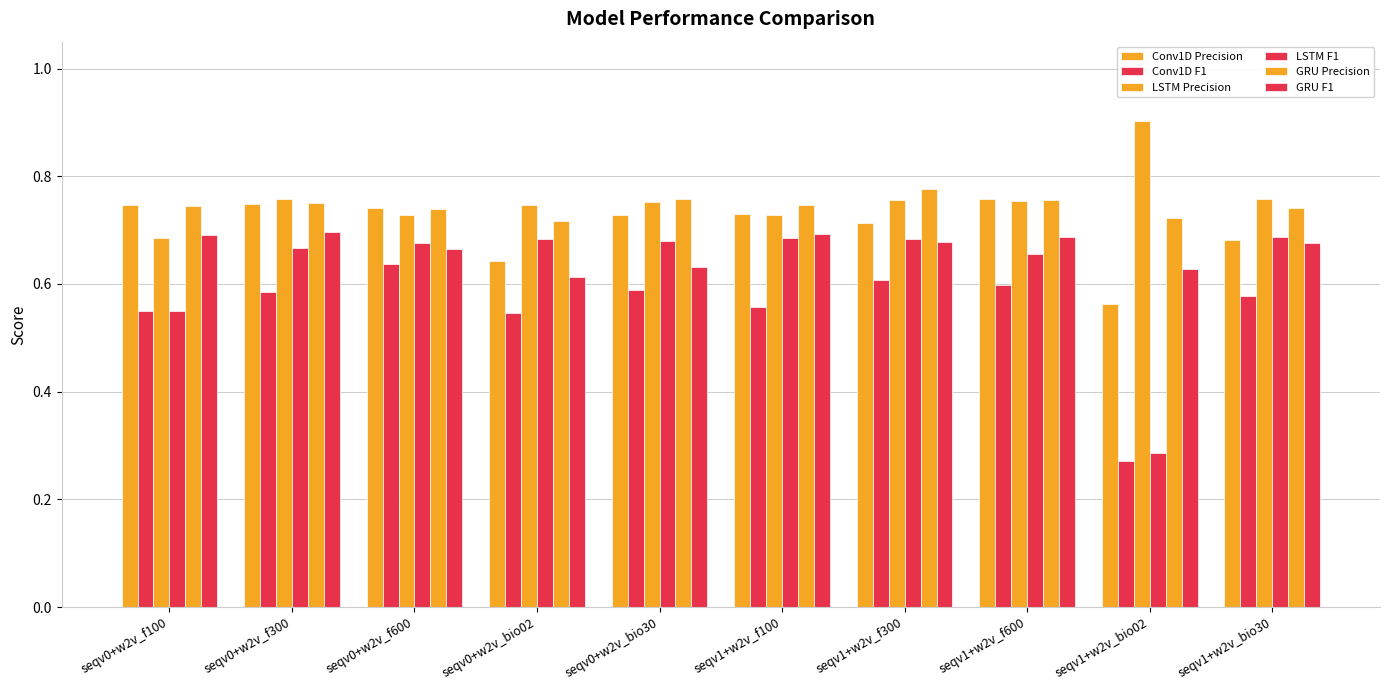

Are the bars grouped side by side (vs. stacked)?

Yes